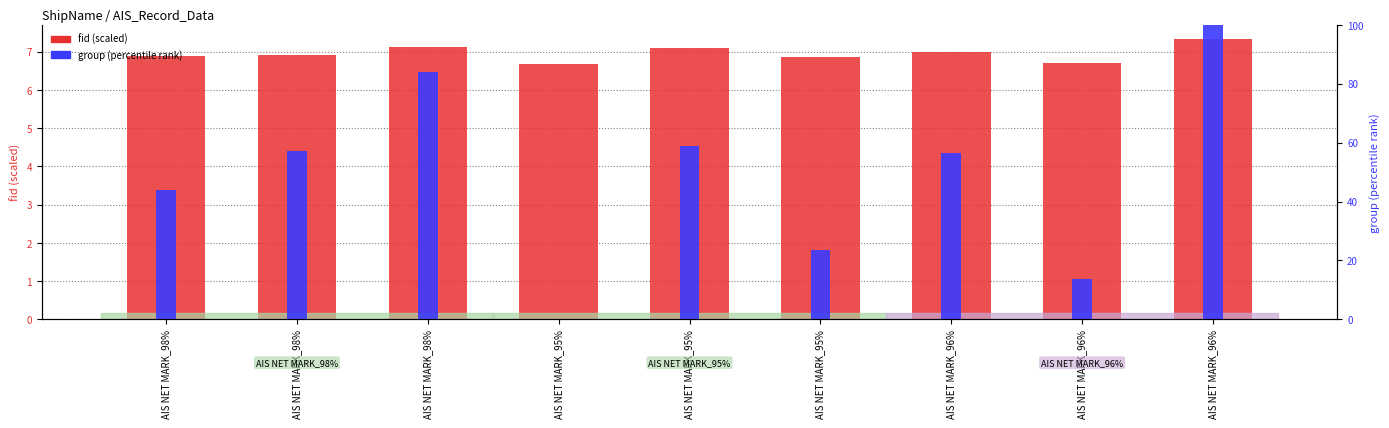

At how many categories does at least one series exceed 52?

5